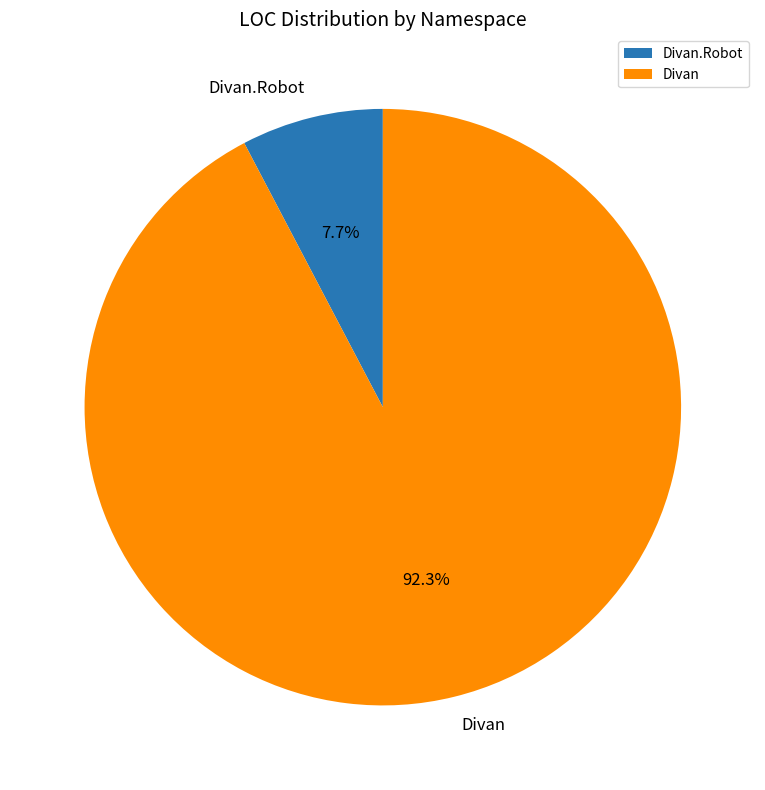

What is the smallest slice in the pie chart?

Divan.Robot